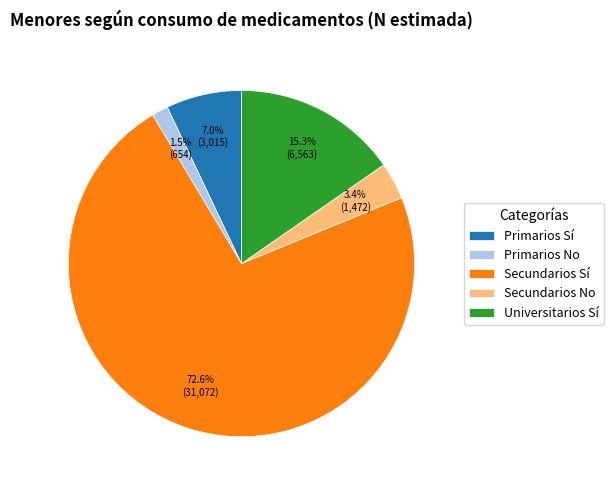

Count the number of slices in the pie.

5